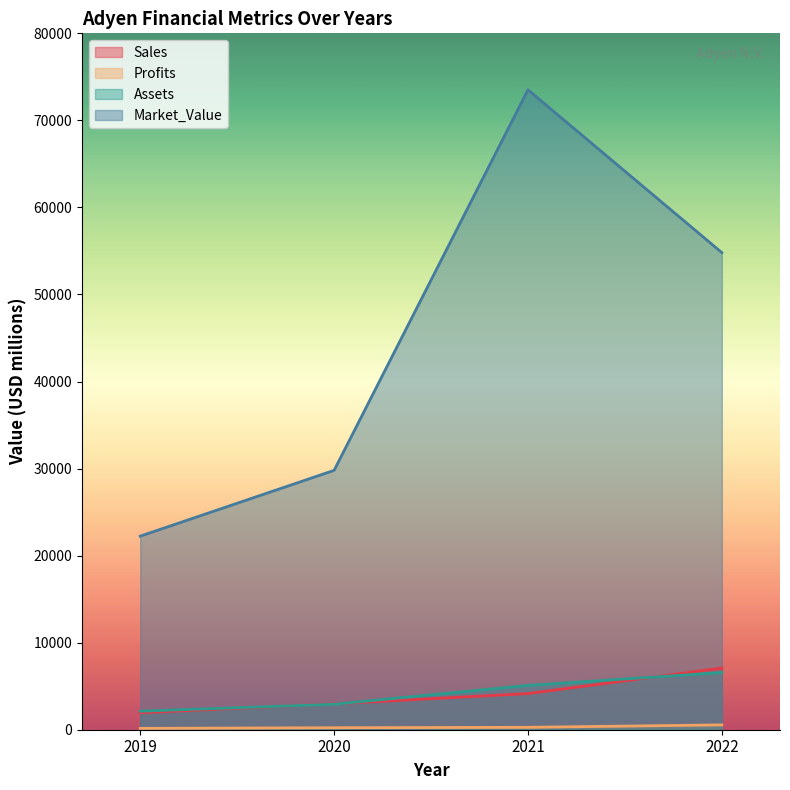

How many lines are shown in the chart?

4